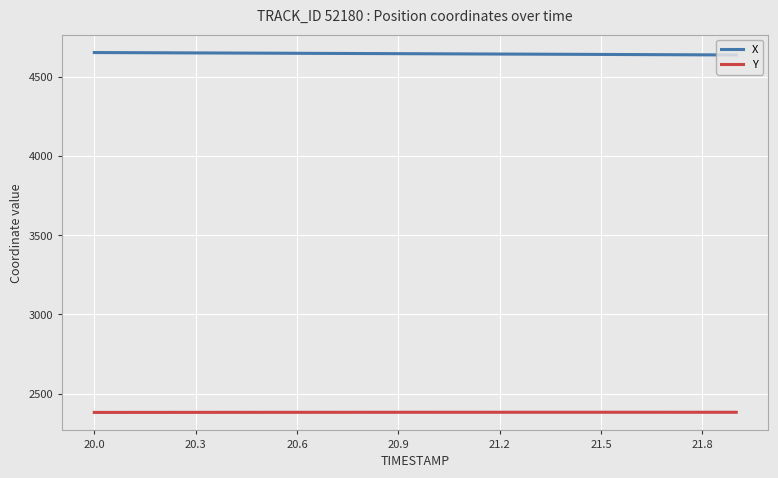

True or false: X and Y intersect in this chart.

False